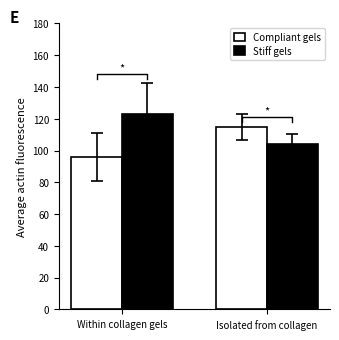

What is the sum of all Compliant gels values?

210.5